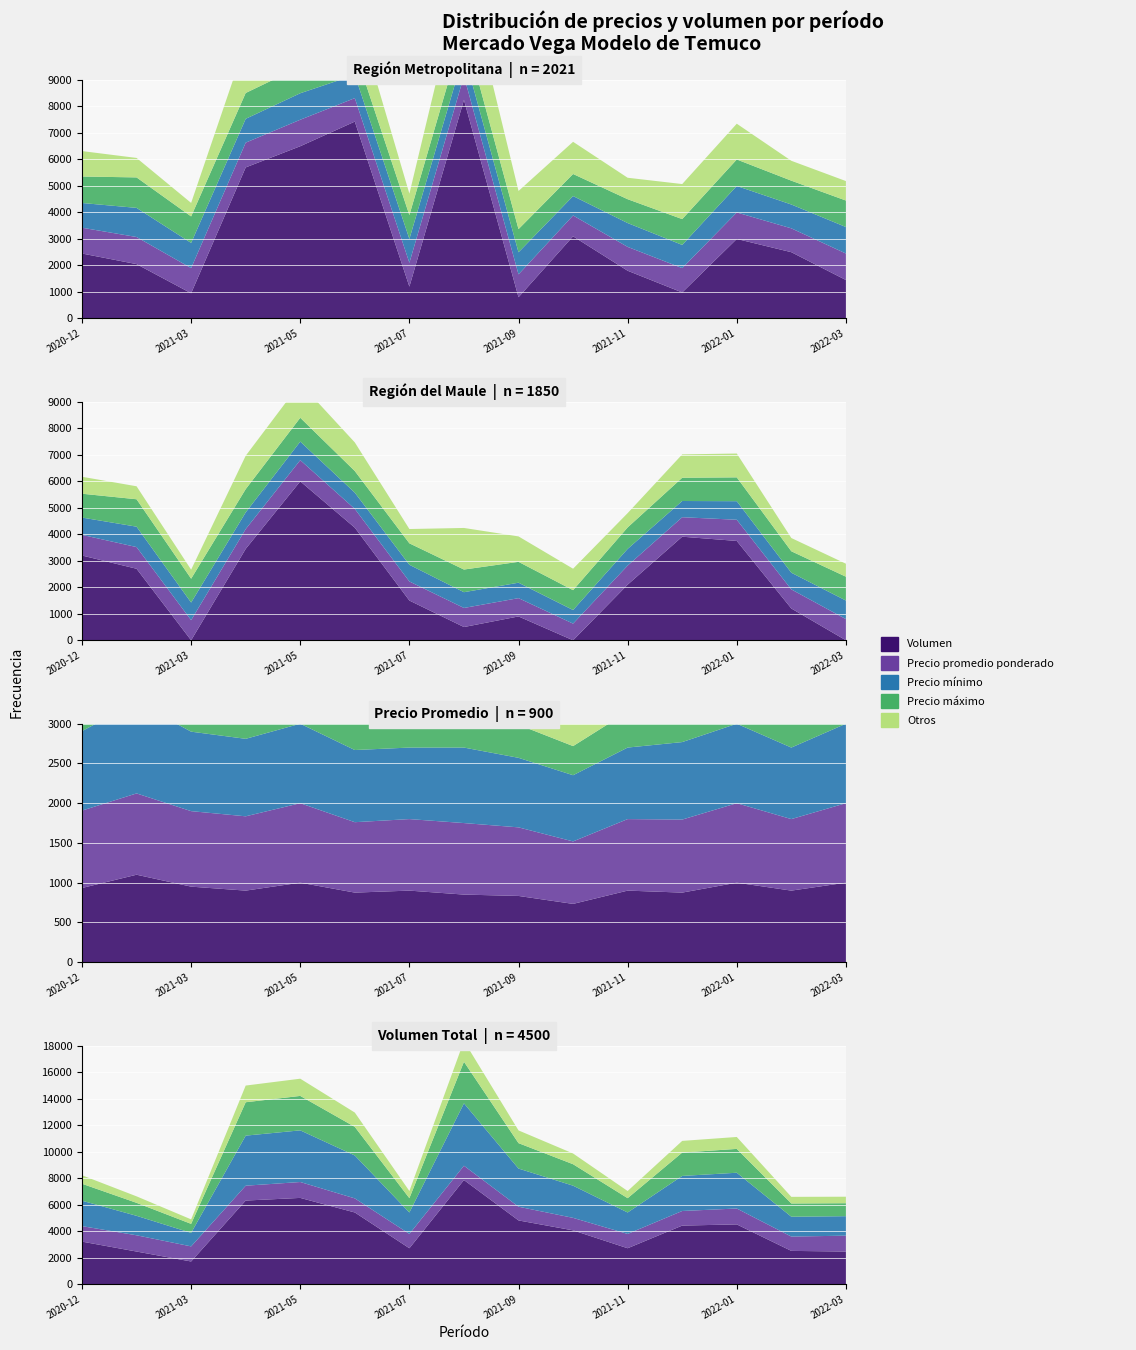

Reading right to left, extract all data points from this chart.

Volumen: 2450	2500	4500	4410	2700	4050	4800	7850	2700	5400	6500	6300	1700	2450	3200
Precio promedio ponderado: 1000	900	1000	919	900	786	863	900	900	886	1000	935	950	1023	974
Precio minimo: 1000	900	1000	875	900	733	833	850	900	875	1000	900	950	1100	933
Precio maximo: 1000	900	1000	975	900	833	875	950	900	908	1000	975	1000	1150	1000